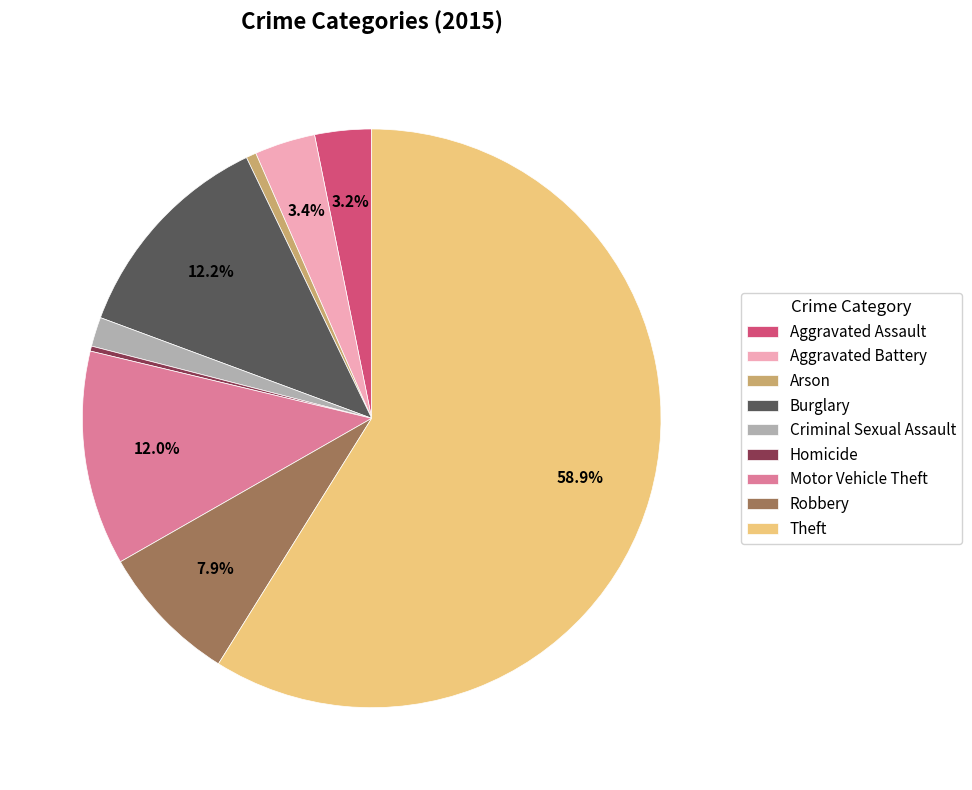

Is the sum of Motor Vehicle Theft and Aggravated Battery greater than half?

No